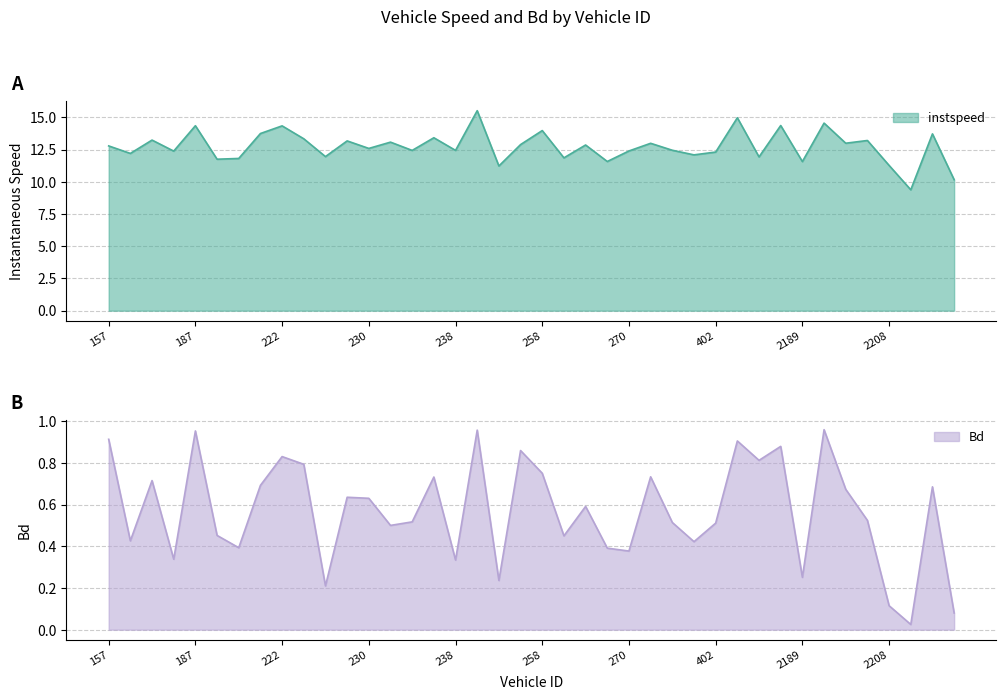

How many distinct data groups are displayed?

2